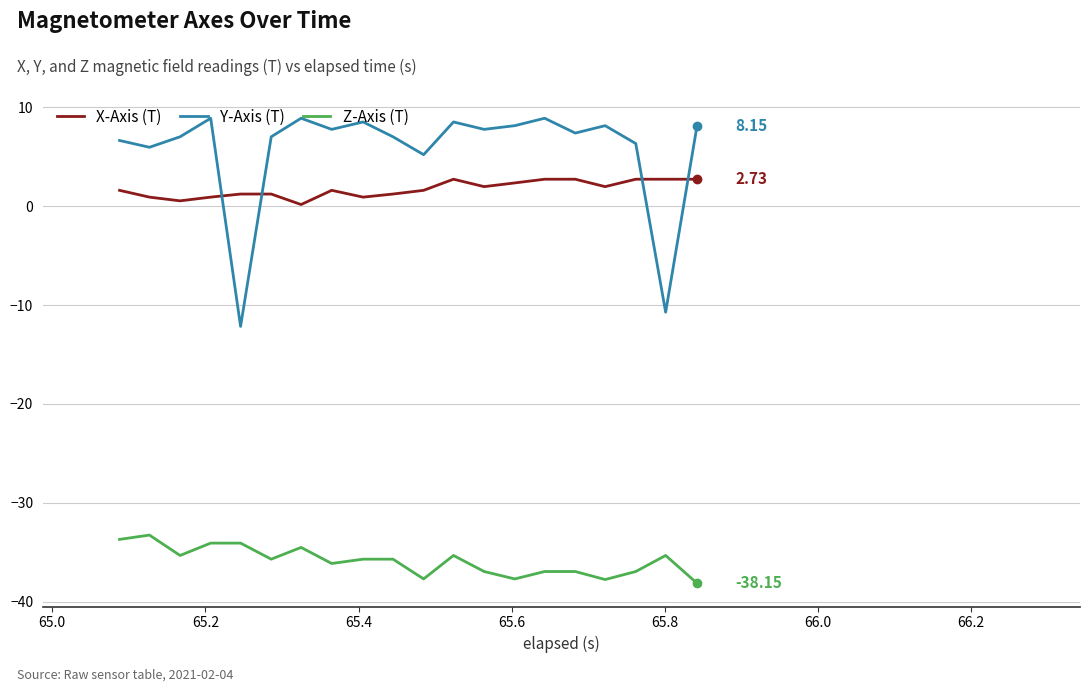

What is the average value of the Z-Axis (T) series?

-35.9